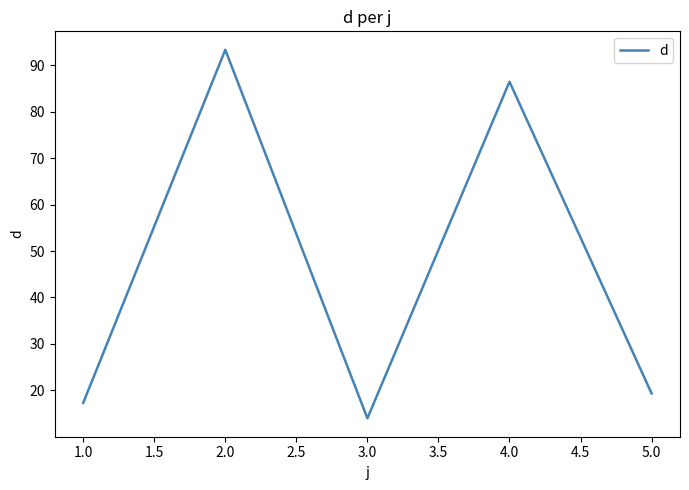

The chart shows a value of 14.0 at 3.0. True or false?

True